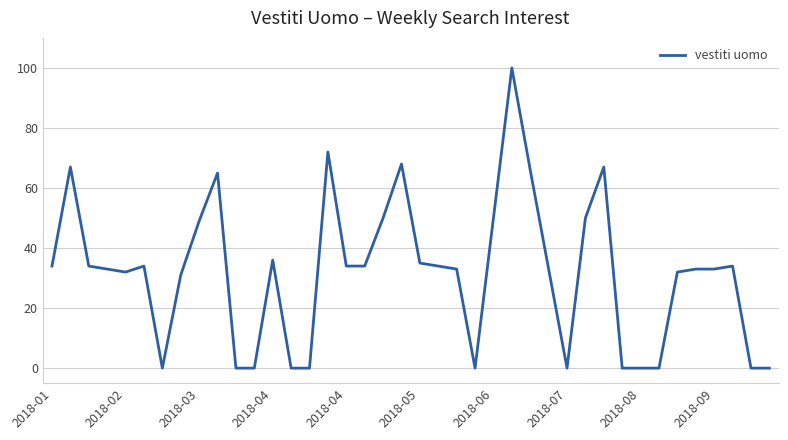

What is the maximum value shown in the chart?

100